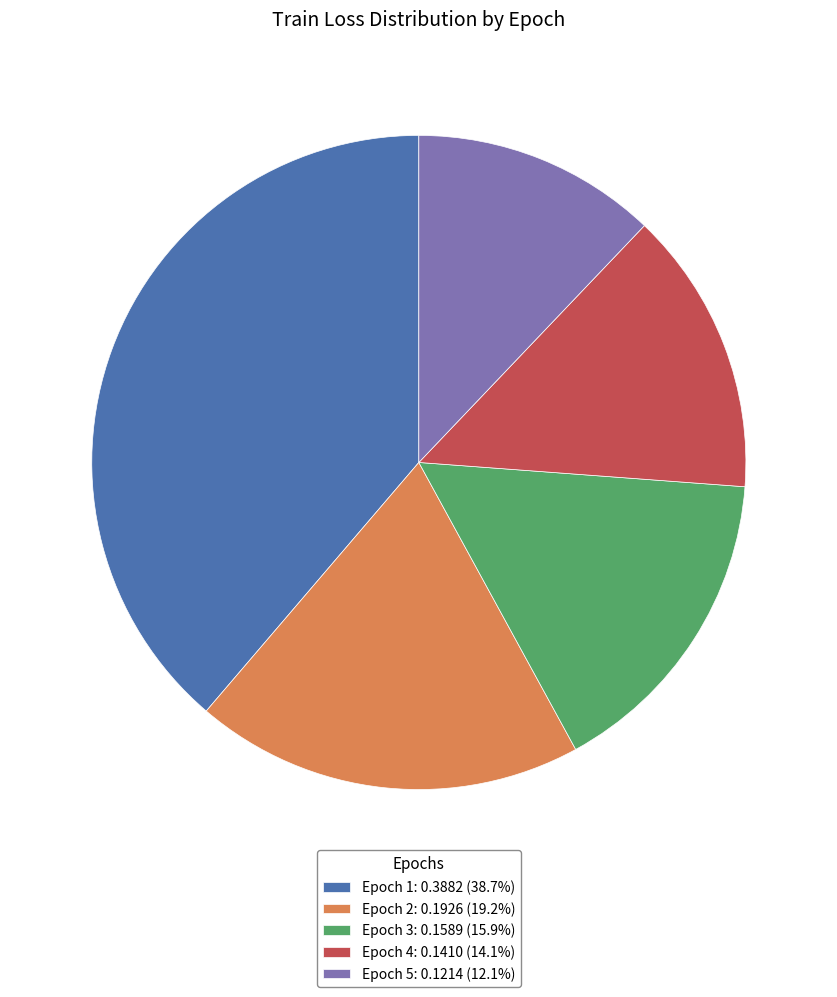

How many segments does this pie chart have?

5